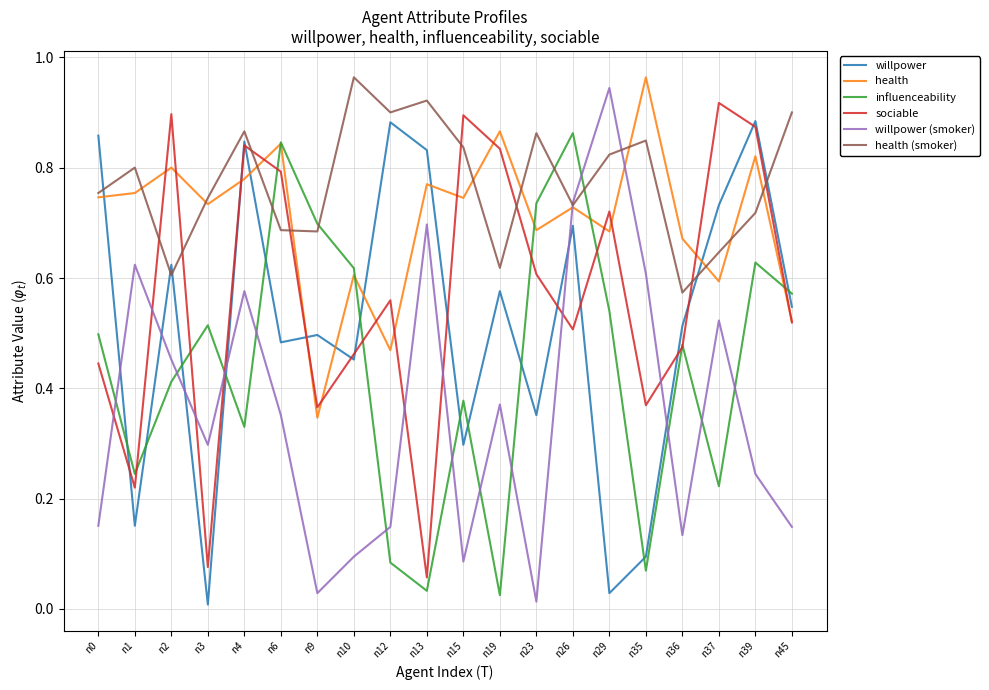

How many intersections are there between influenceability and willpower (smoker)?

12